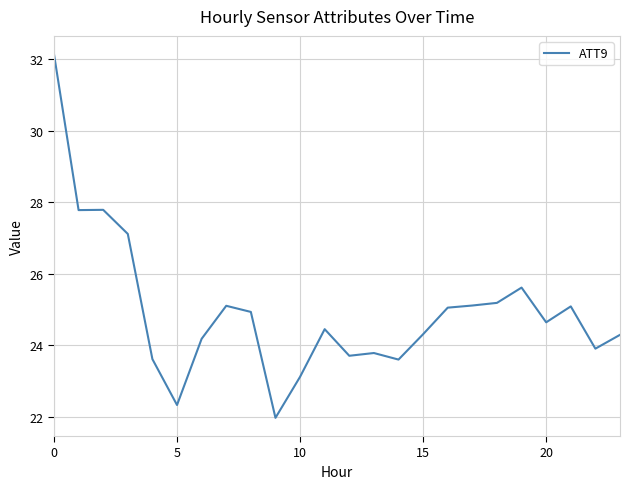

What is the maximum value shown in the chart?

32.1